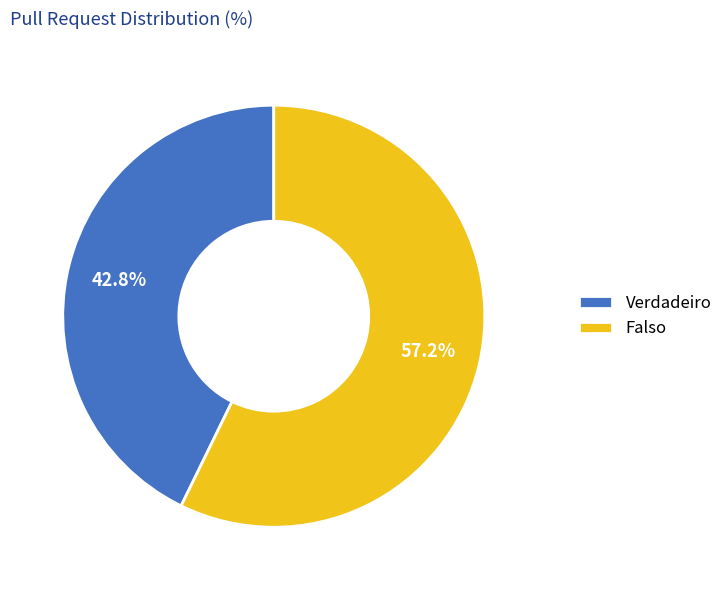

Rank the categories by value from highest to lowest.

Falso, Verdadeiro